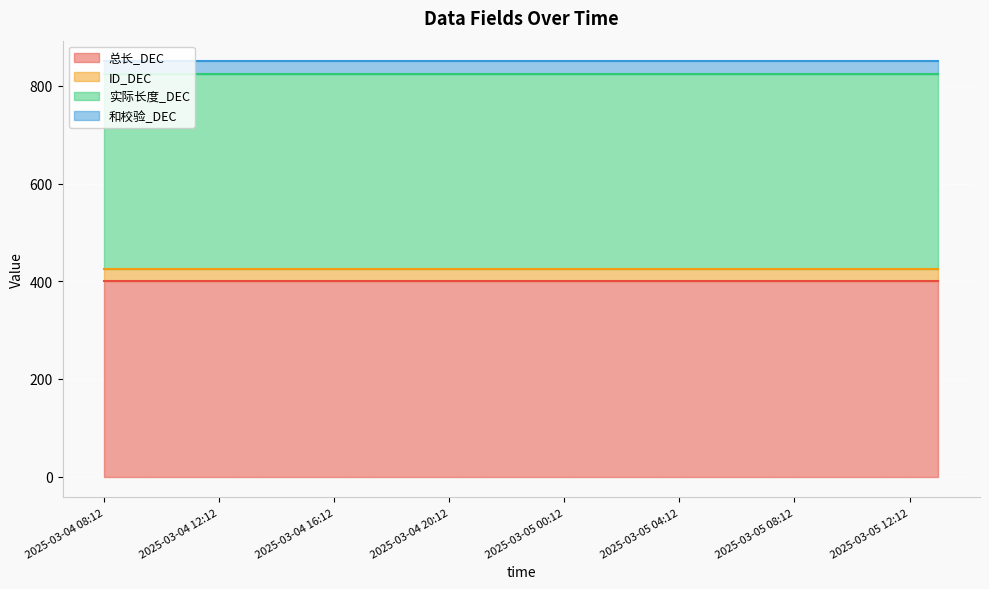

What is the lowest value of the ID_DEC series?

25